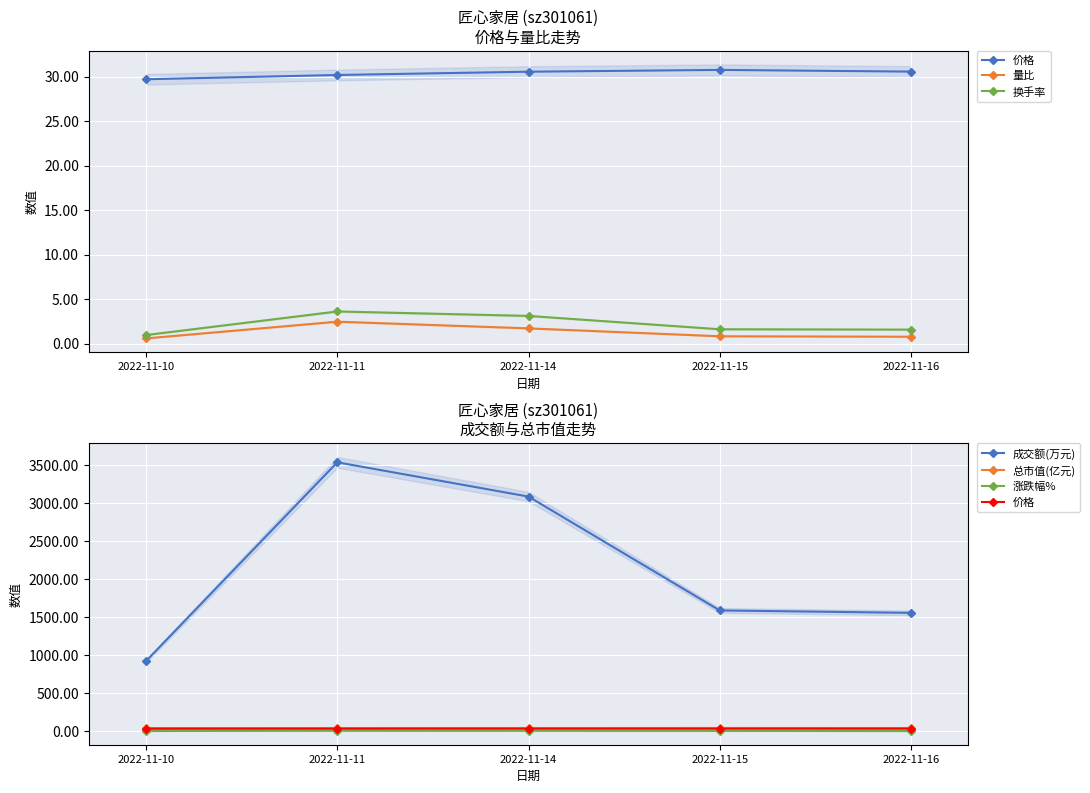

True or false: 涨跌幅% and 总市值(亿元) cross at least once.

False